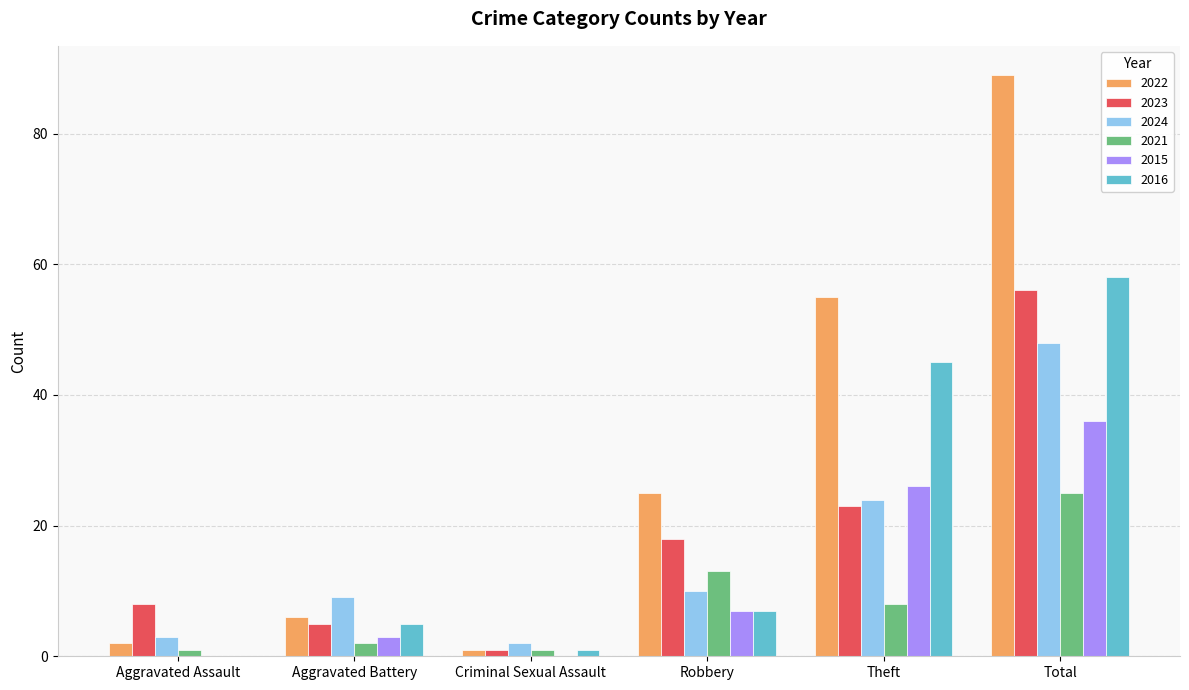

The 2016 series shows 5 at Aggravated Battery. True or false?

True